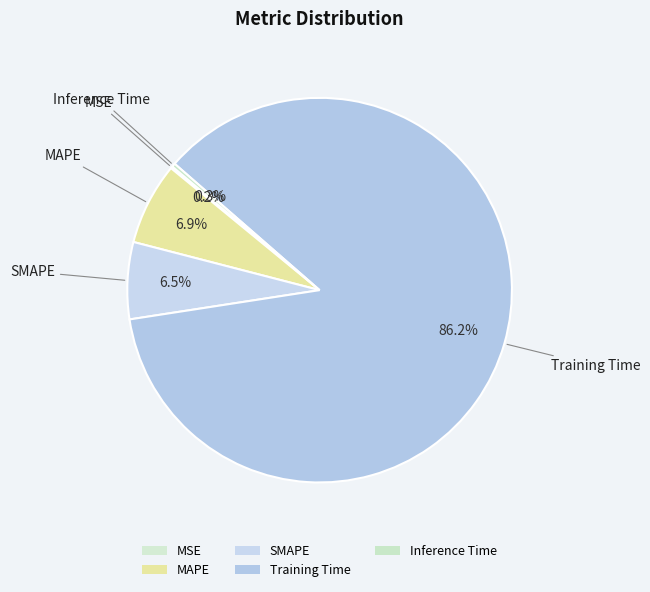

True or false: SMAPE accounts for 19% of the total.

False